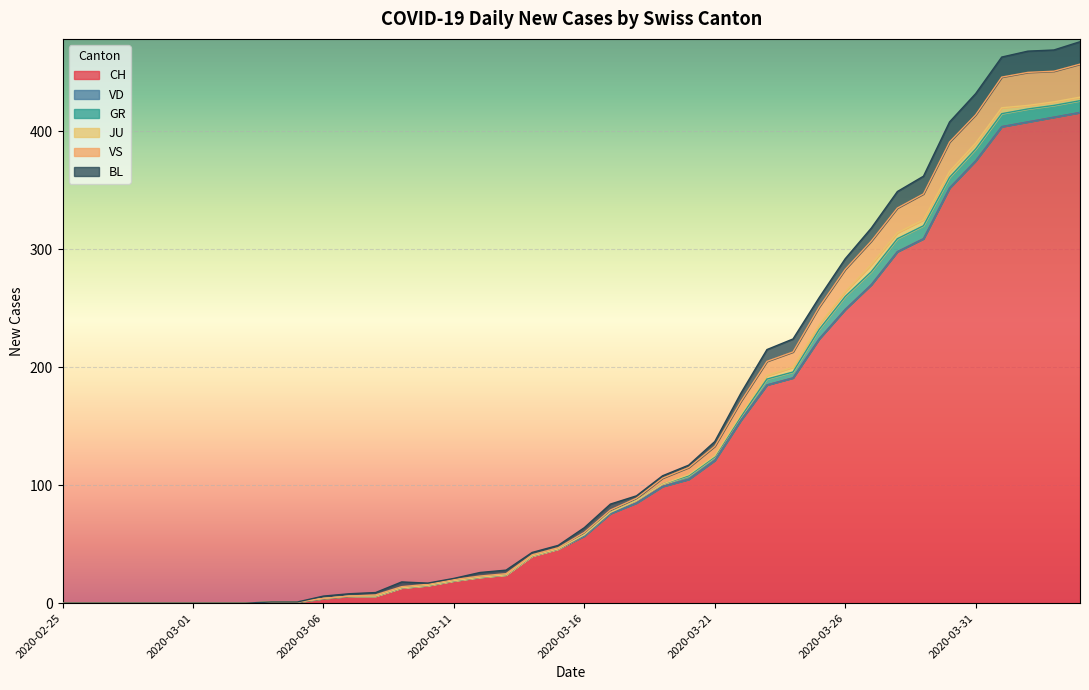

True or false: VD and BL cross at least once.

False